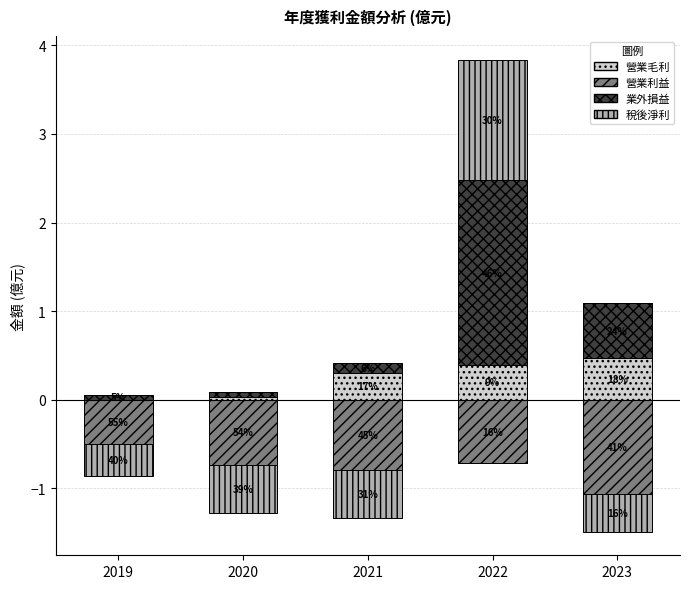

What is the value of the 業外損益 bar at the 4th from the left?

2.1